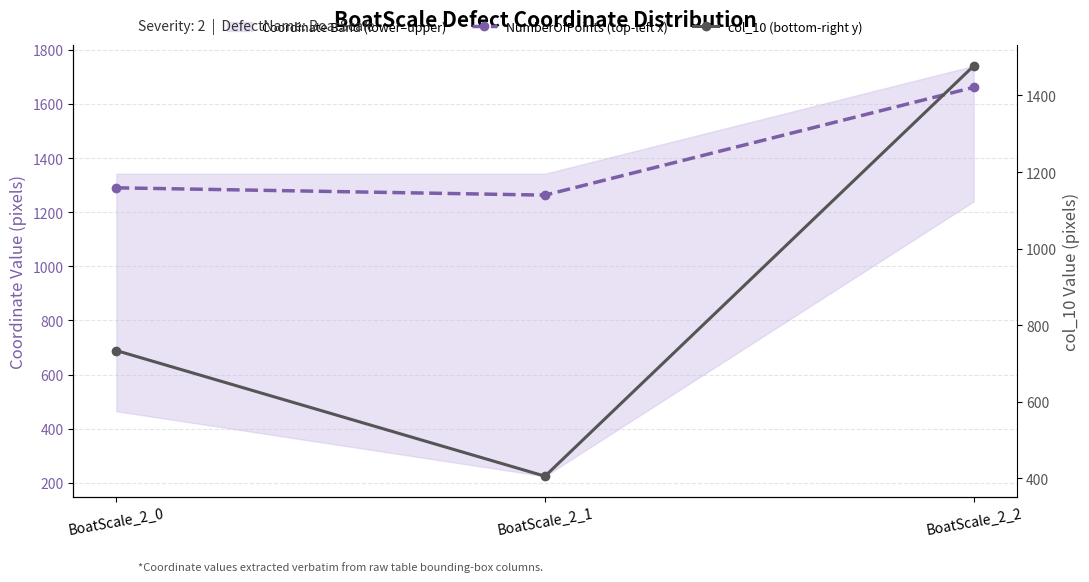

Reading left to right, list all the values displayed in this chart.

NumberOfPoints (top-left x): BoatScale_2_0=1290	BoatScale_2_1=1263	BoatScale_2_2=1661
col_10 (bottom-right y): BoatScale_2_0=734	BoatScale_2_1=406	BoatScale_2_2=1477